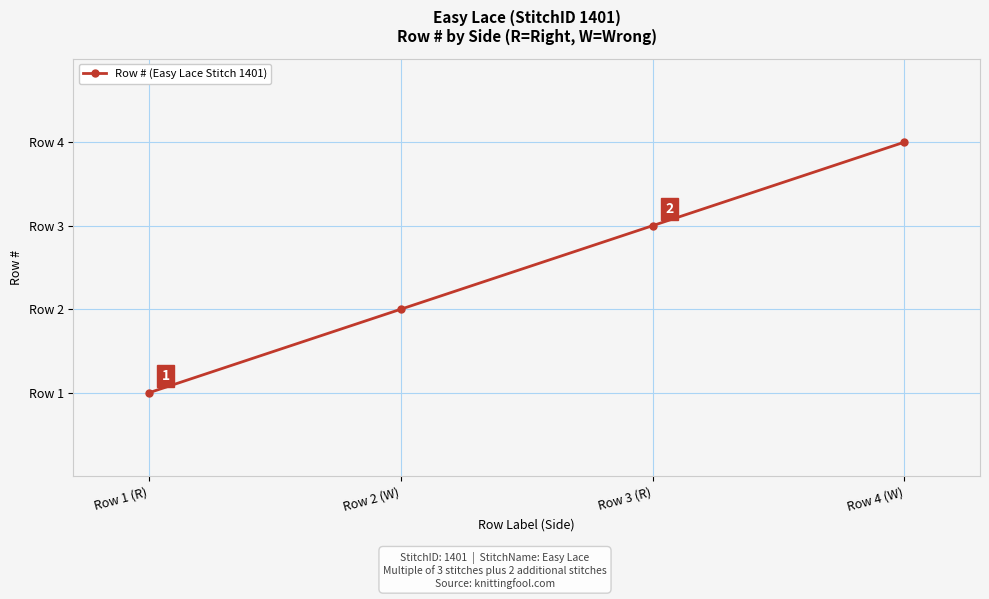

Does the chart have visible grid lines?

Yes